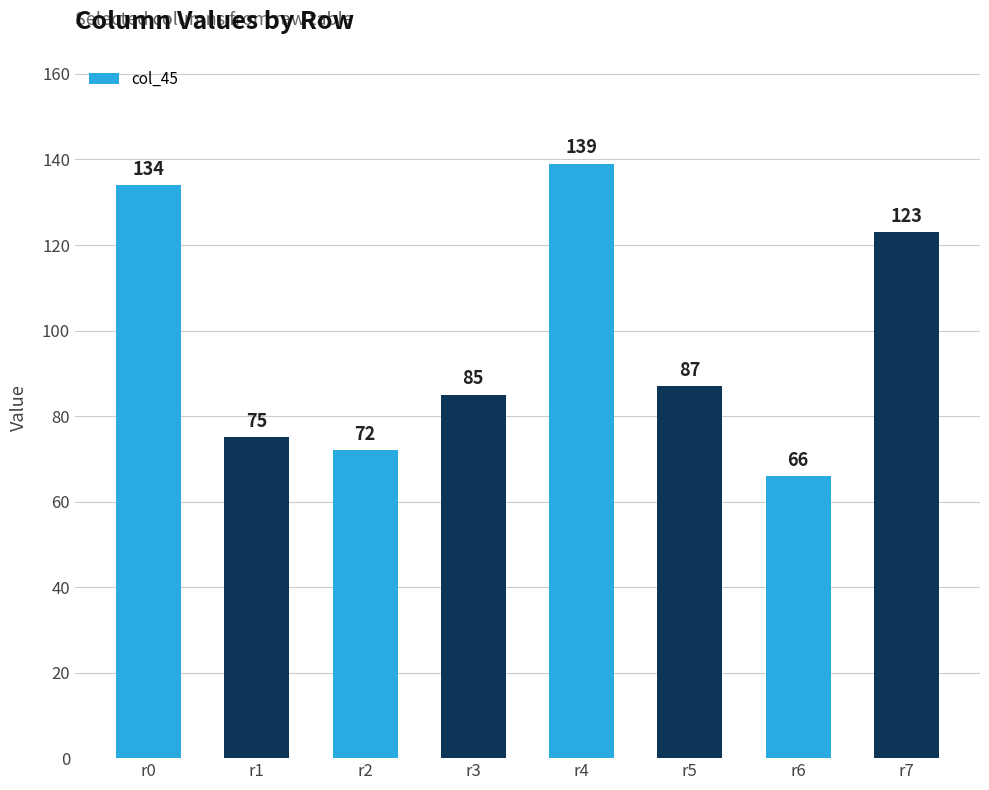

Approximately how many times larger is the value at r0 compared to r1?

1.8